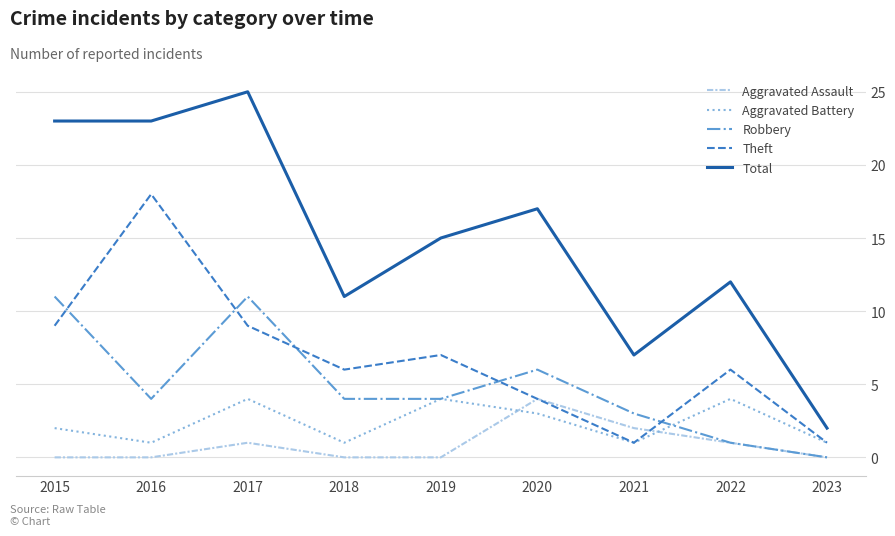

At which category does Aggravated Assault reach its first local peak?

2017